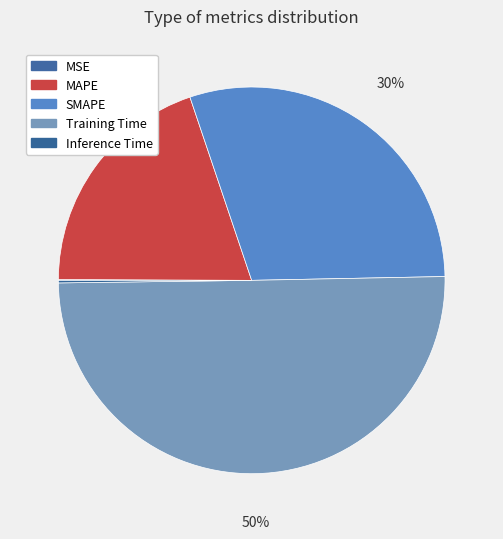

What is the total percentage of MSE and MAPE?

19.8%